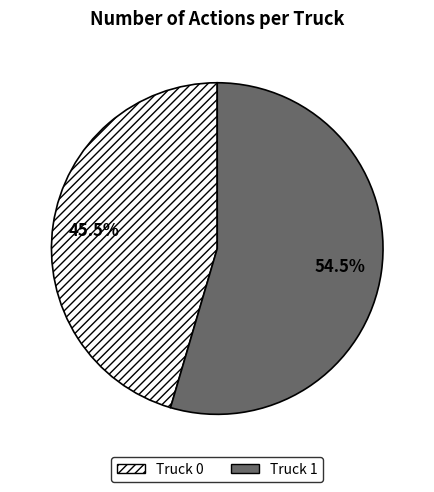

The Truck 1 slice represents 48% of the pie. True or false?

False